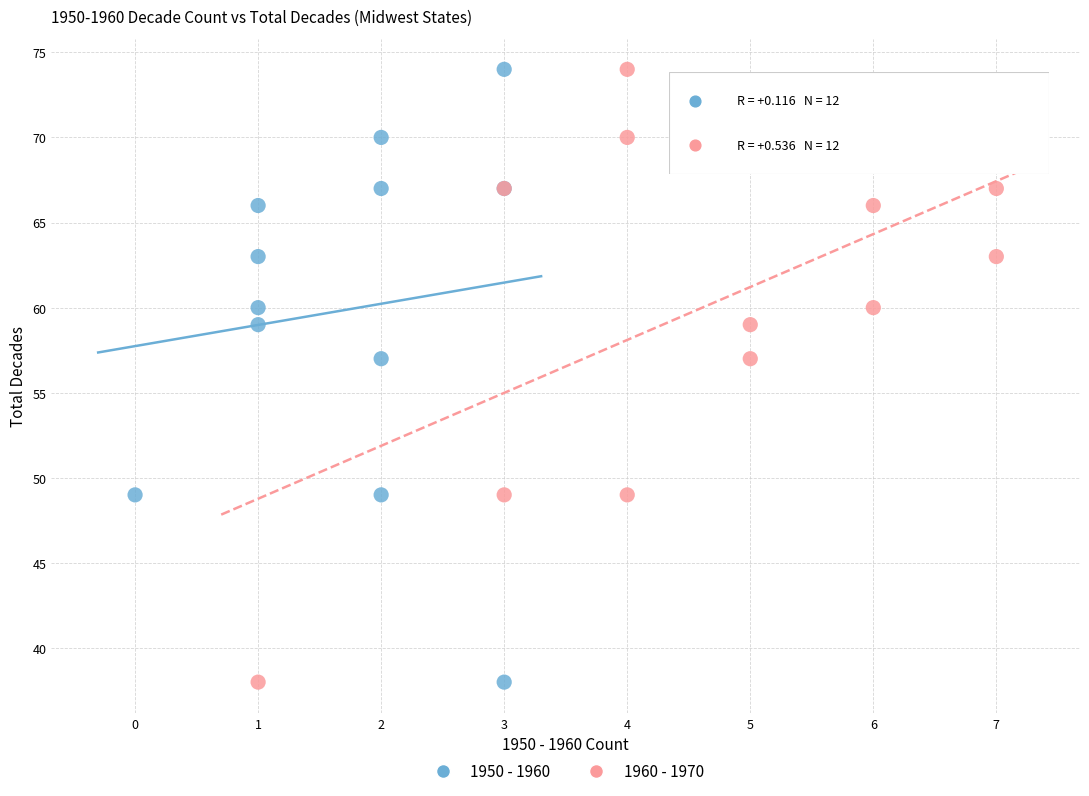

What are all the series names shown in the legend?

1950 - 1960, 1960 - 1970